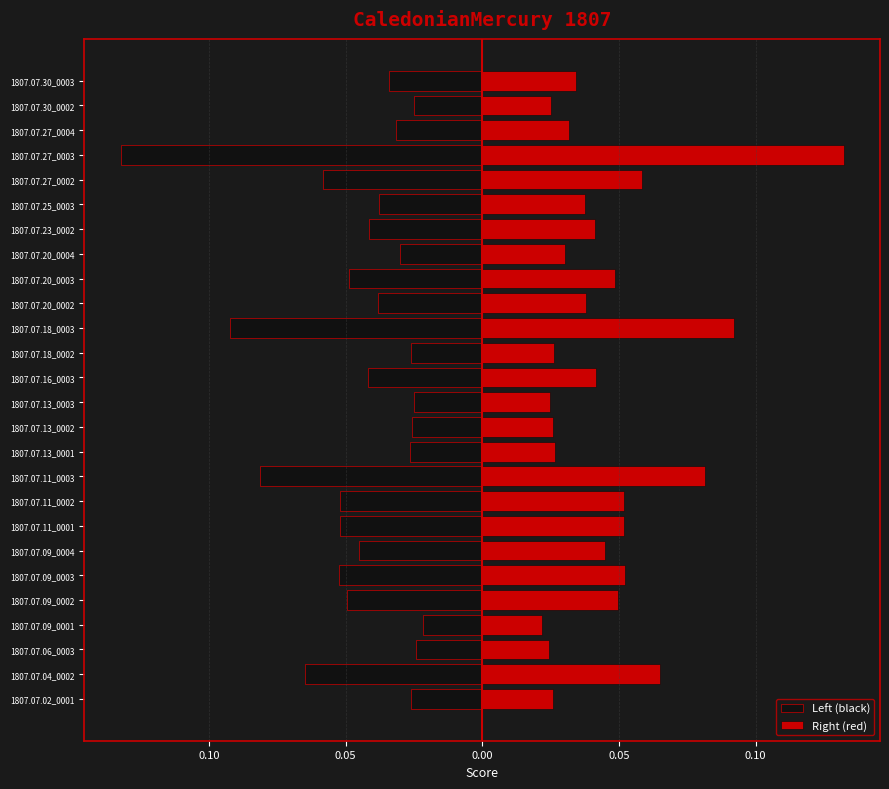

Is it true that Left (black) equals -0.0 at 1807.07.27_0004?

False